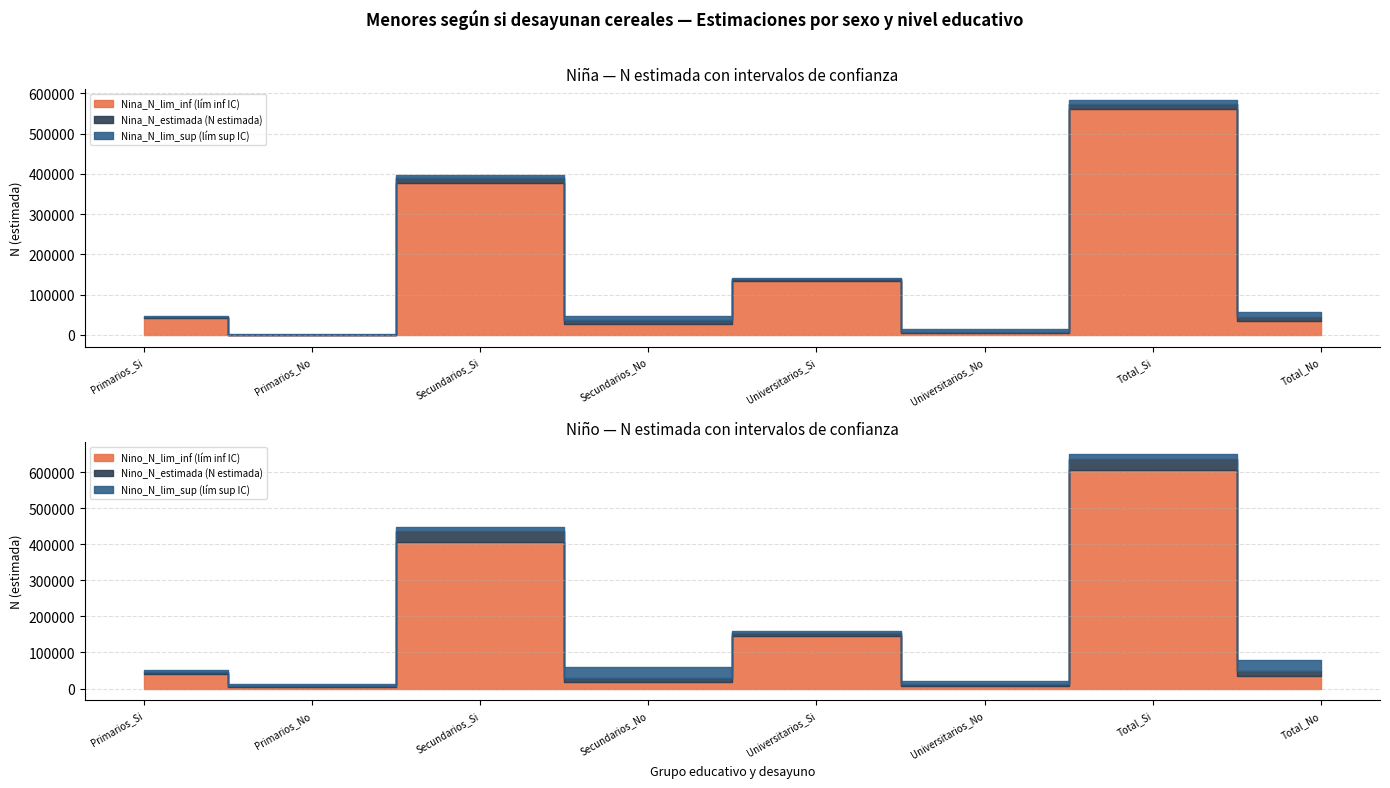

What is the sum of all Nino_N_lim_inf values?

1266699